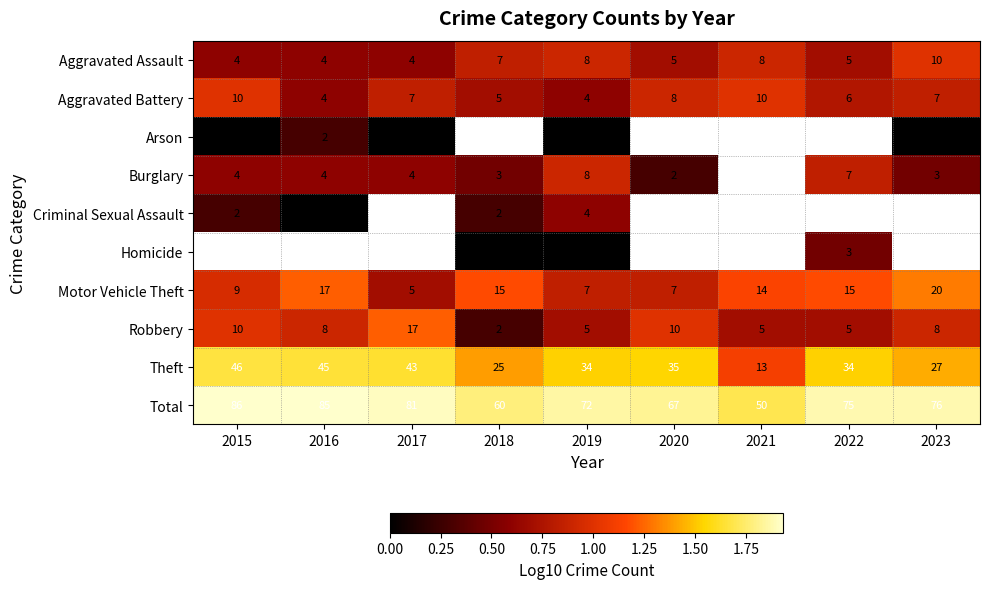

How many positive values does the Arson series have?

1